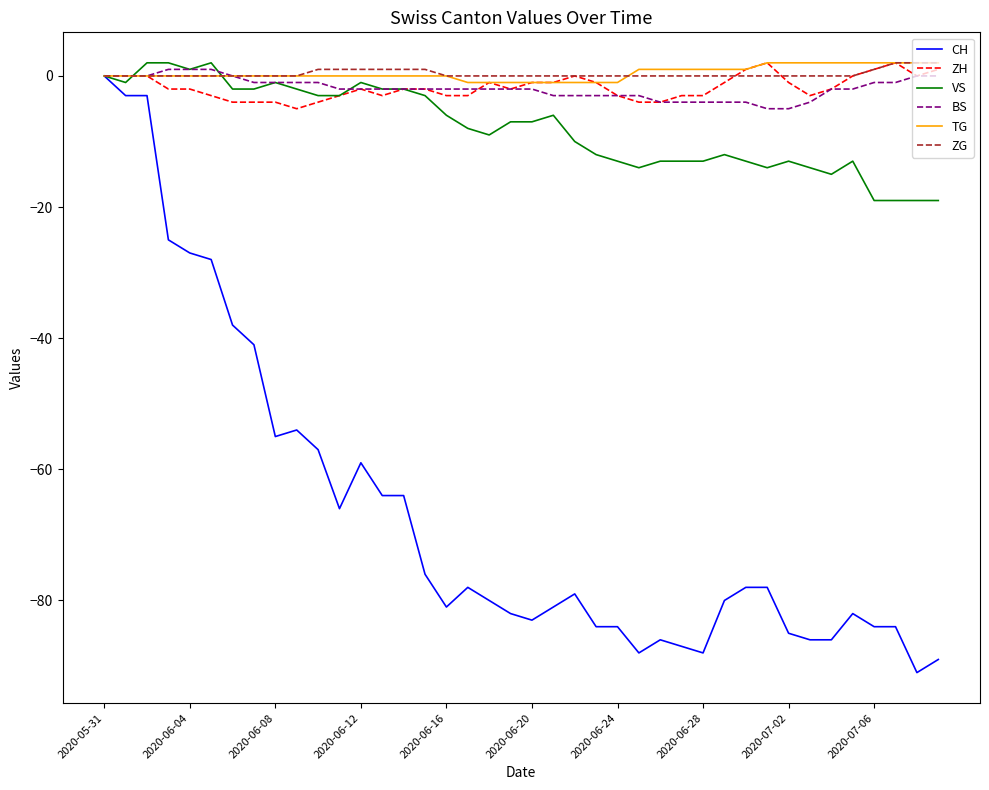

What is the smallest value displayed?

-91